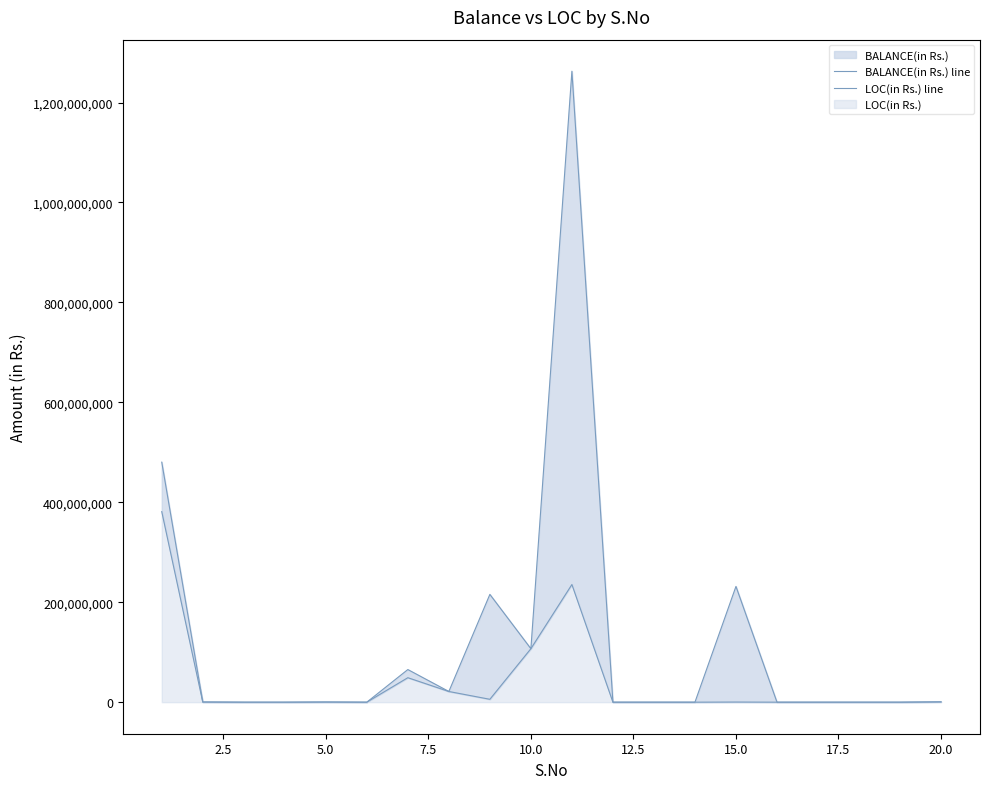

True or false: BALANCE(in Rs.) line and LOC(in Rs.) line cross at least once.

False